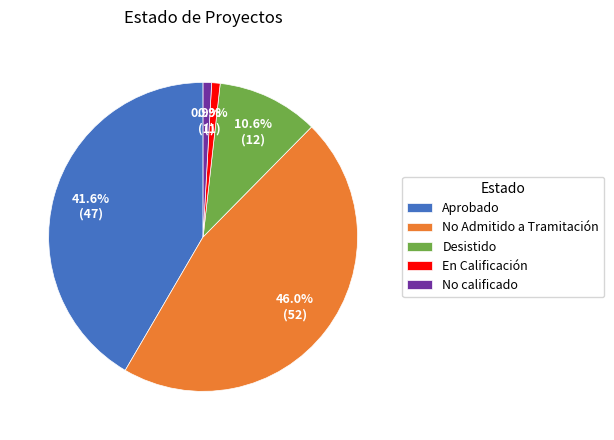

To the nearest percent, what percentage of the pie is En Calificación?

1%